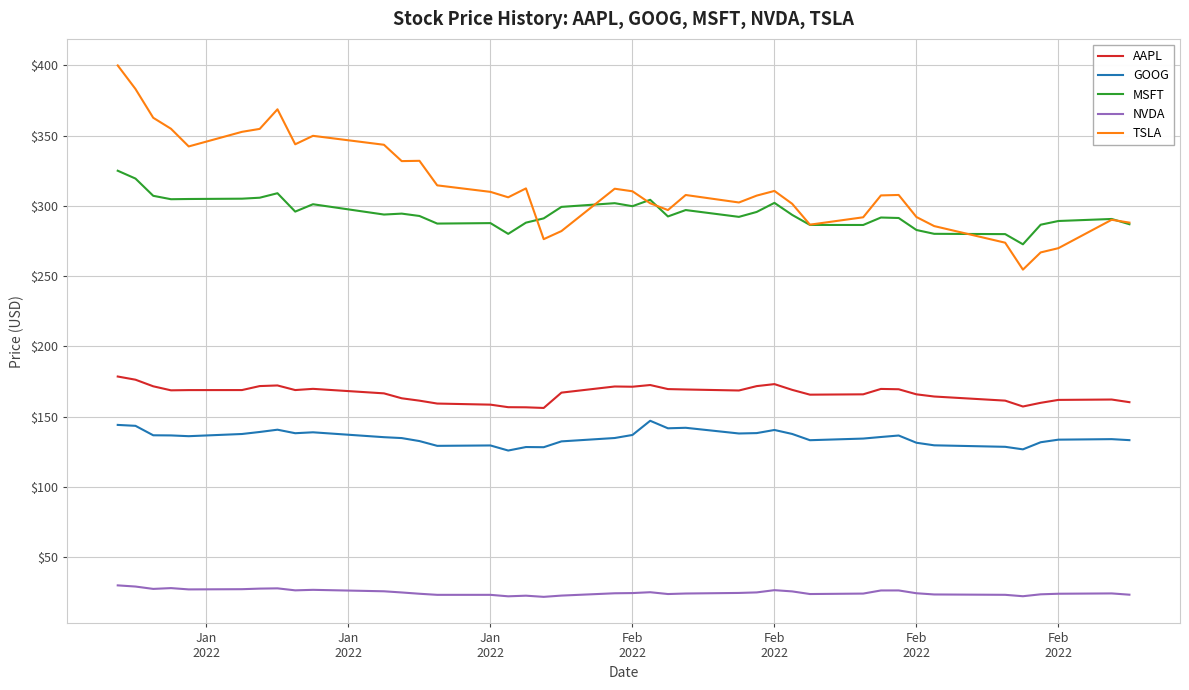

List the series in order of their peak value, lowest first.

NVDA, GOOG, AAPL, MSFT, TSLA